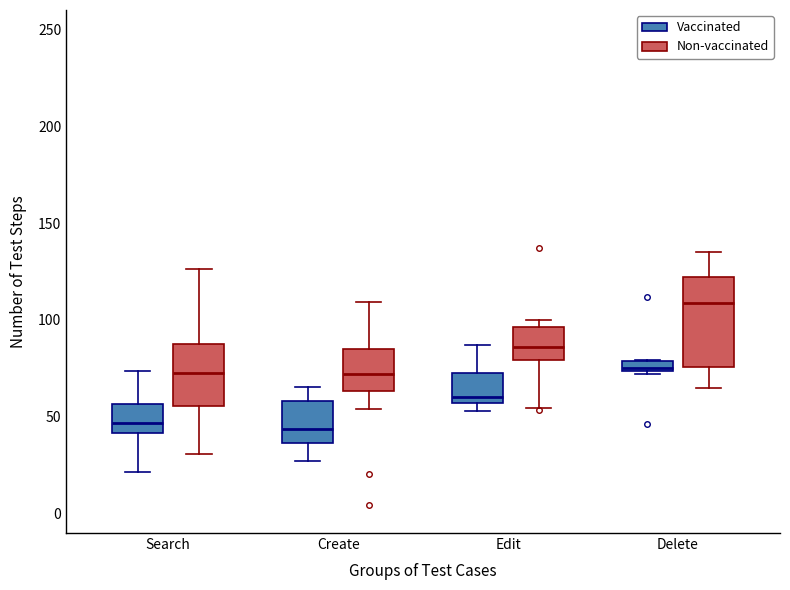

Which box is the tallest, from its lower edge to its upper edge?

Delete (Non-vaccinated)